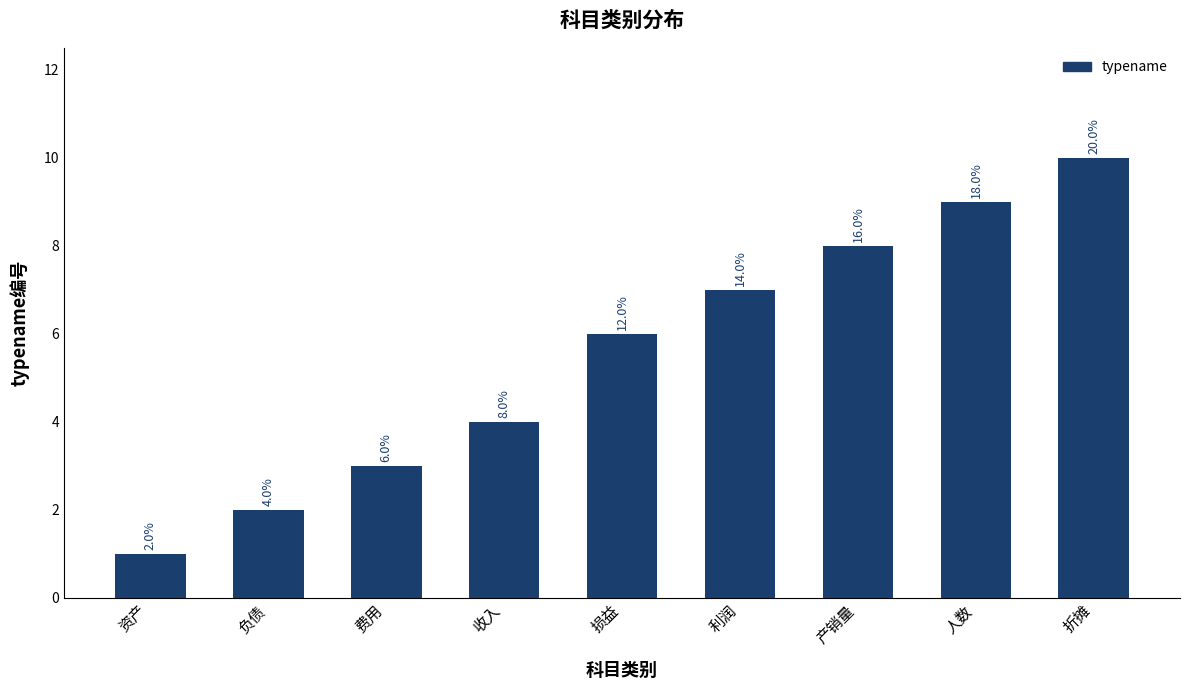

What is the value of the 3rd bar from the left?

3